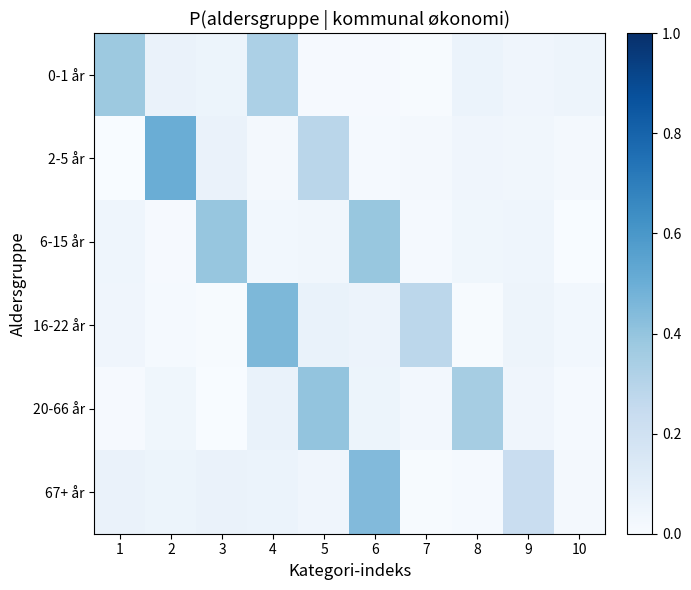

Reading left to right, extract all data points from this chart.

0-1 år: 1=0.4	2=0.1	3=0.1	4=0.3	5=0.0	6=0.0	7=0.0	8=0.1	9=0.0	10=0.0
2-5 år: 1=0.0	2=0.5	3=0.1	4=0.0	5=0.3	6=0.0	7=0.0	8=0.0	9=0.0	10=0.0
6-15 år: 1=0.0	2=0.0	3=0.4	4=0.0	5=0.0	6=0.4	7=0.0	8=0.0	9=0.0	10=0.0
16-22 år: 1=0.0	2=0.0	3=0.0	4=0.5	5=0.1	6=0.1	7=0.3	8=0.0	9=0.0	10=0.0
20-66 år: 1=0.0	2=0.0	3=0.0	4=0.1	5=0.4	6=0.1	7=0.0	8=0.3	9=0.0	10=0.0
67+ år: 1=0.1	2=0.1	3=0.1	4=0.1	5=0.0	6=0.4	7=0.0	8=0.0	9=0.2	10=0.0